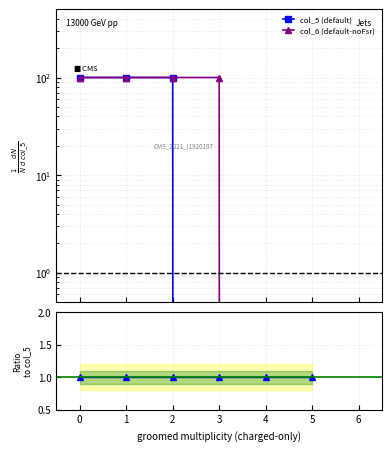

How many categories are shown in the chart?

6